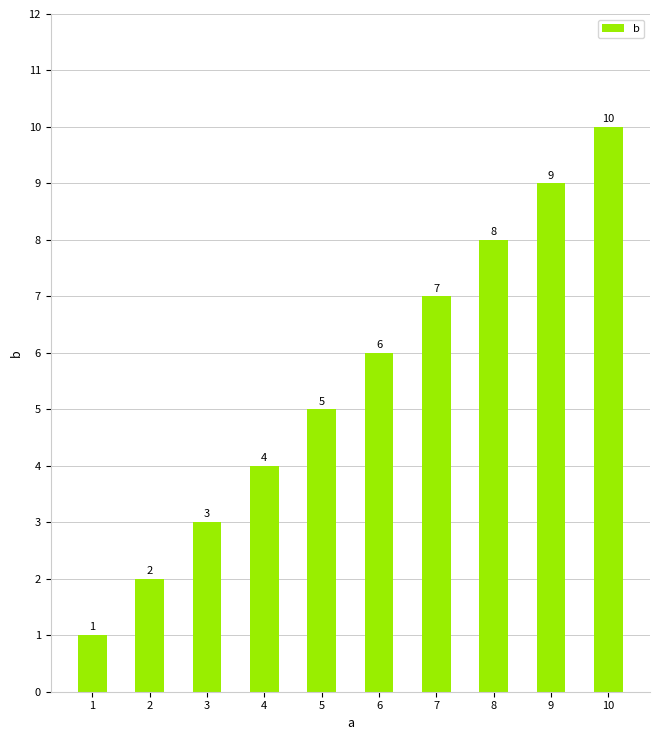

Rank the categories by value from lowest to highest.

1, 2, 3, 4, 5, 6, 7, 8, 9, 10